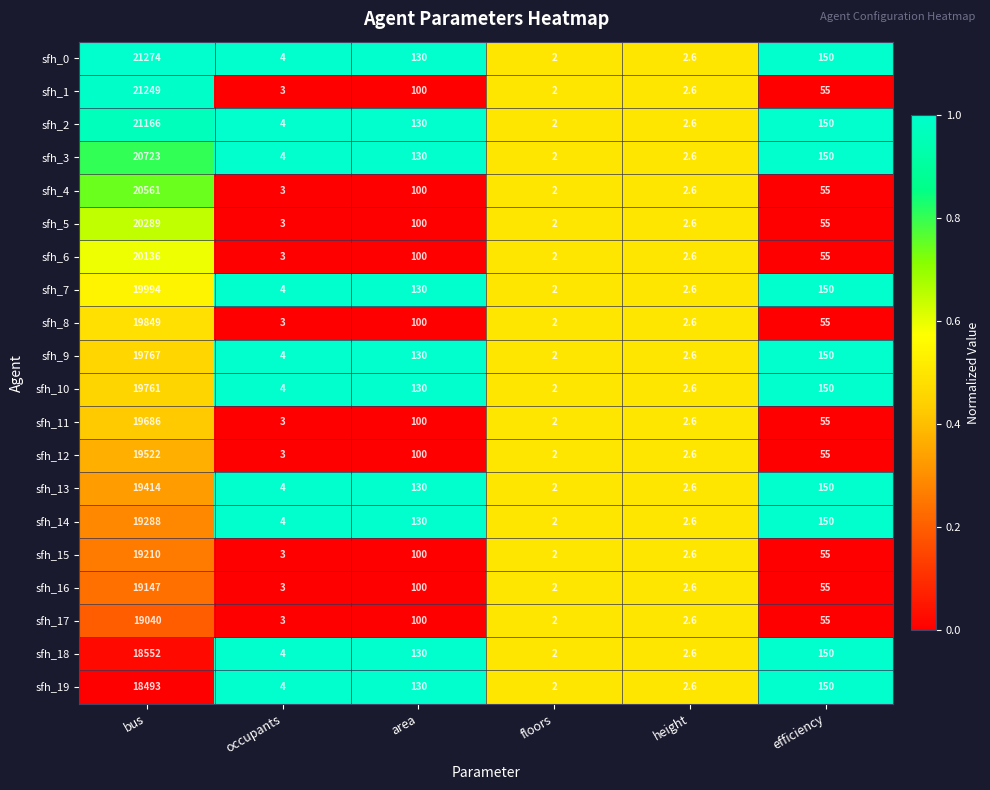

What is the sum of the sfh_1 values at bus and floors?

21251.0